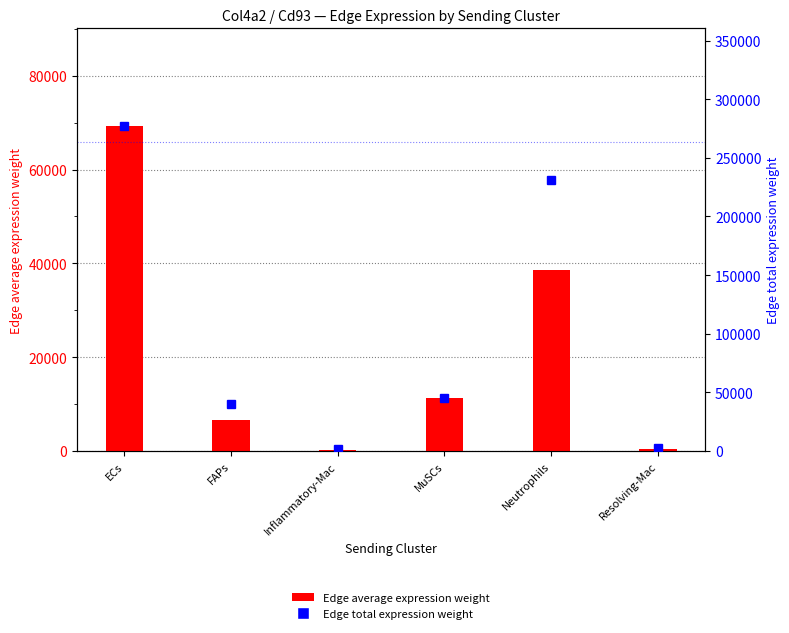

At ECs, list the series in order from largest to smallest.

Edge total expression weight, Edge average expression weight